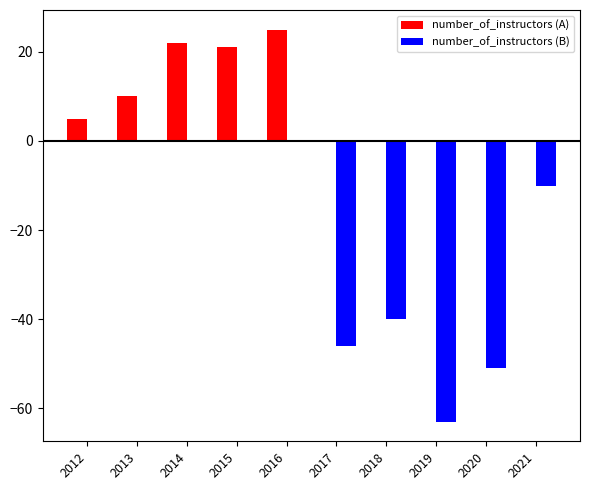

What are all the series names shown in the legend?

number_of_instructors (A), number_of_instructors (B)